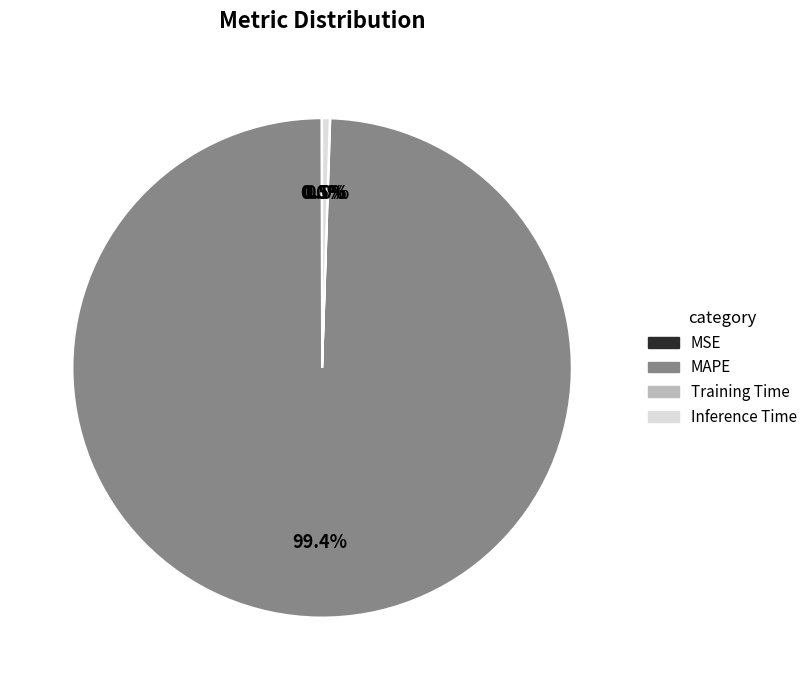

What is the largest slice in the pie chart?

MAPE